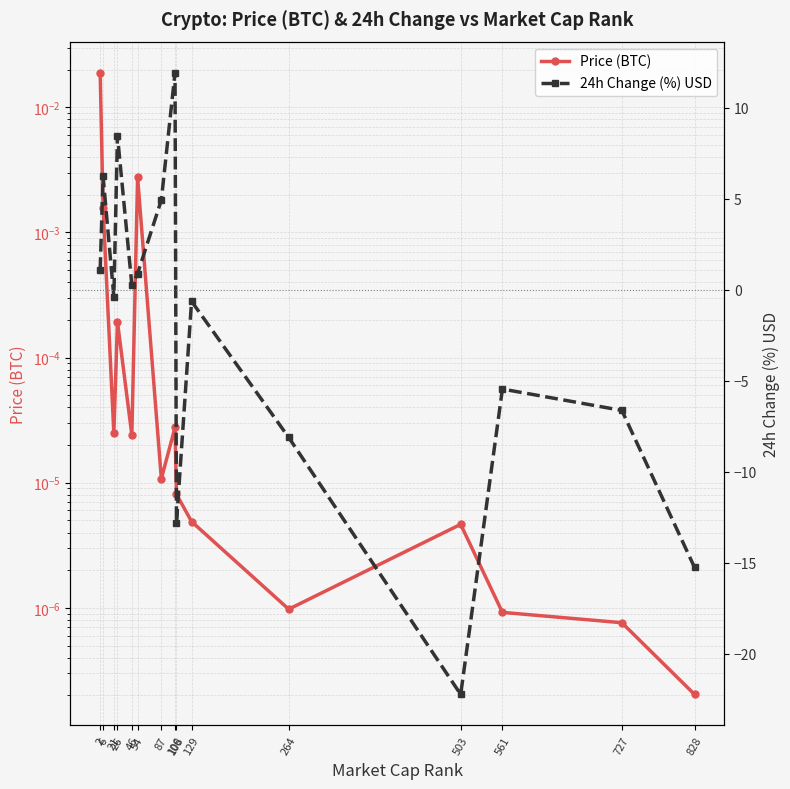

What is the value of the 24h Change (%) USD point at the 11th from the left?

-8.1